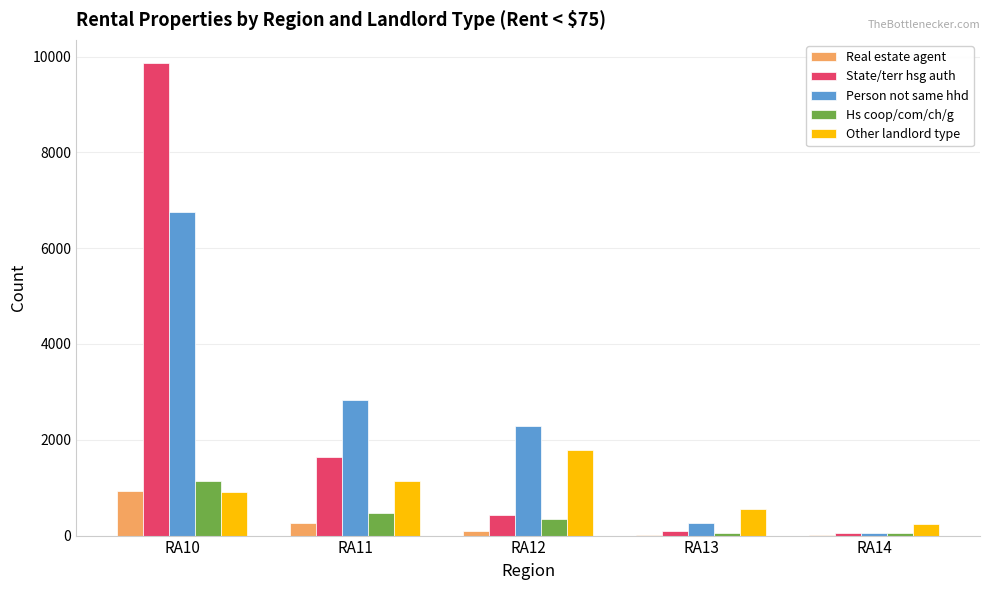

What is the maximum value for Person not same hhd?

6758